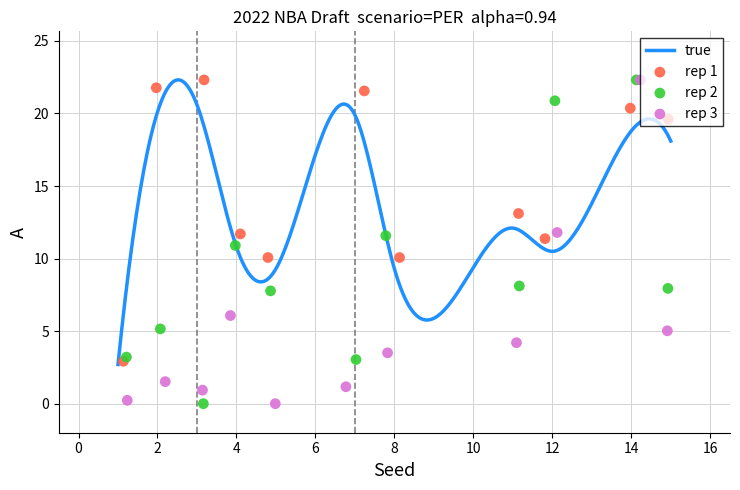

What is the minimum value for true?

2.7